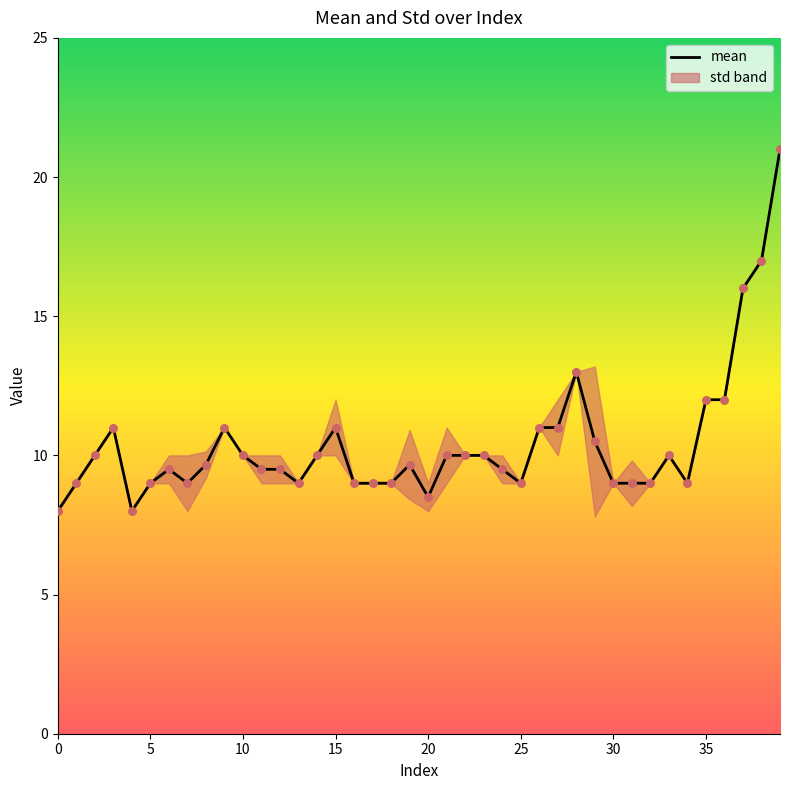

What is the change in value from 23 to 29?

+0.5